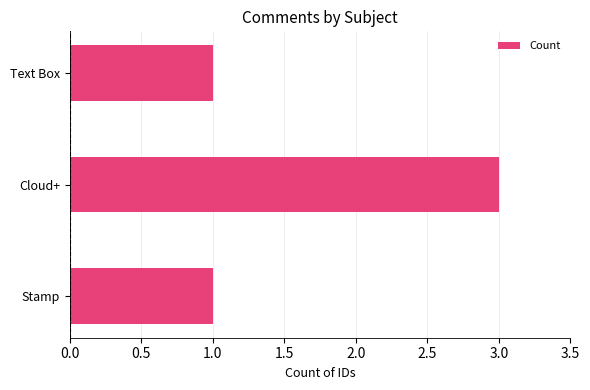

Reading bottom to top, transcribe all the data shown in this chart.

Stamp=1	Cloud+=3	Text Box=1